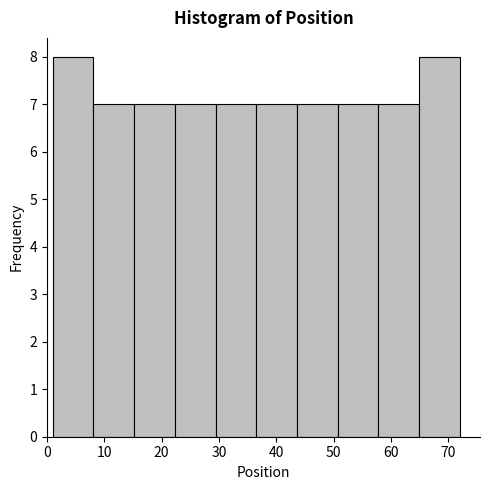

Reading left to right, transcribe this chart: for each bar, give the range it covers on the x-axis and its height. Neither the bar edges nor the heights are printed on the chart, so give them approximately, as read against the axes.

1.0 to 8.1: 8
8.1 to 15.2: 7
15.2 to 22.3: 7
22.3 to 29.4: 7
29.4 to 36.5: 7
36.5 to 43.6: 7
43.6 to 50.7: 7
50.7 to 57.8: 7
57.8 to 64.9: 7
64.9 to 72.0: 8